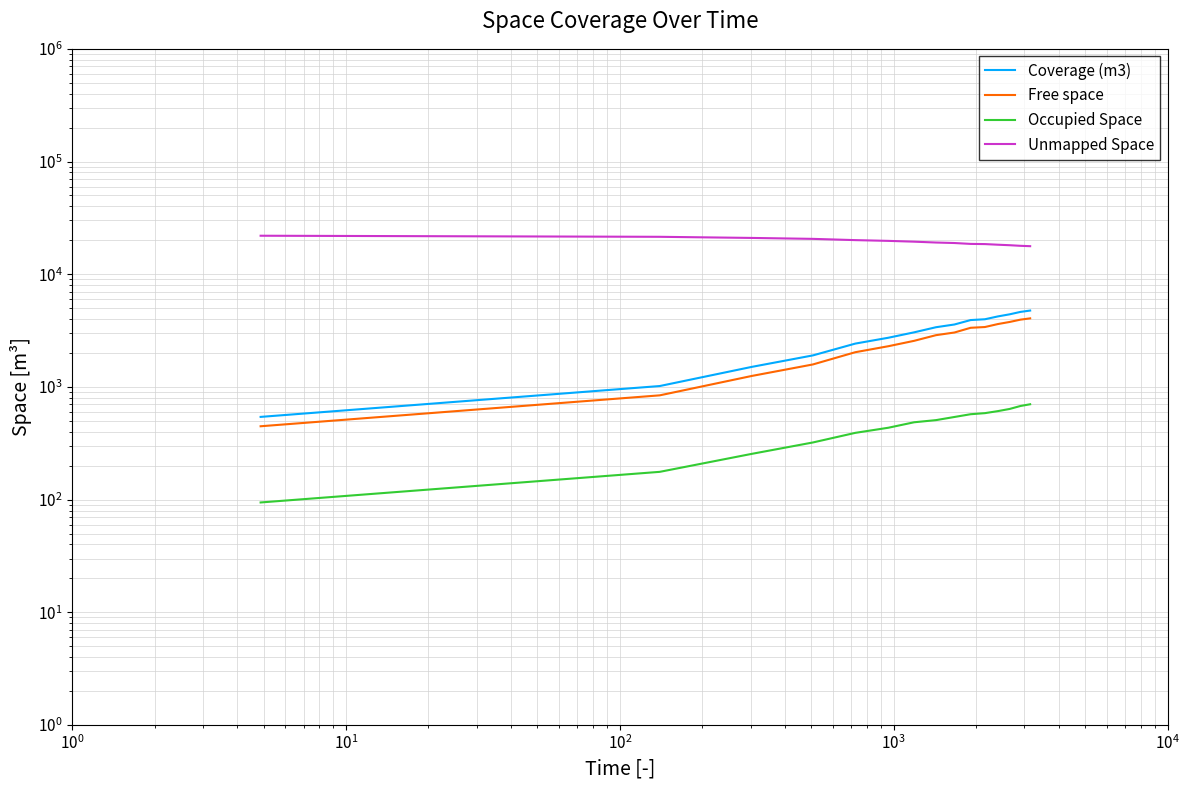

Does the chart have visible grid lines?

Yes